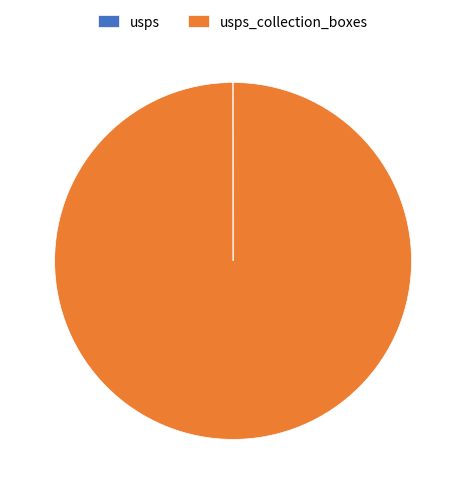

Is there any slice that represents more than half of the pie?

Yes